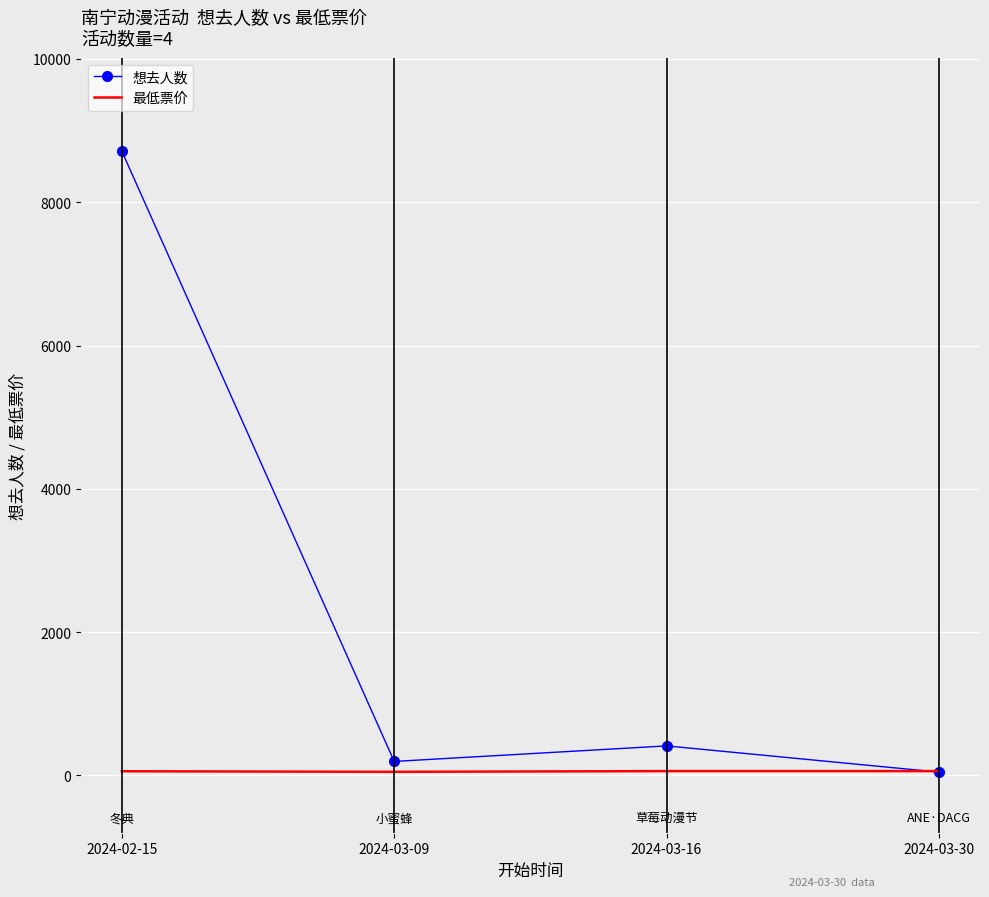

How many 最低票价 values are between 58 and 60?

3